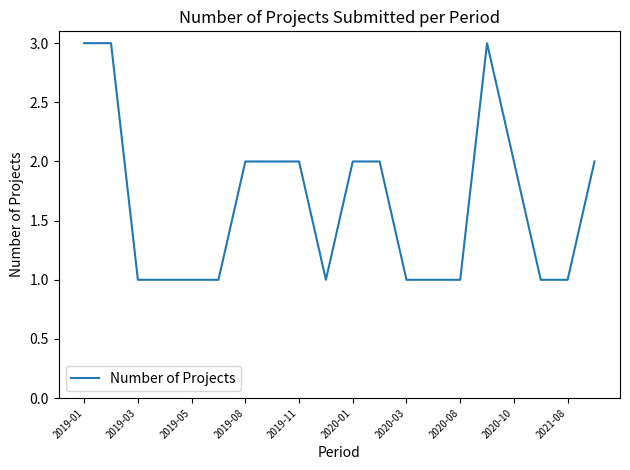

What is the greatest value displayed?

3